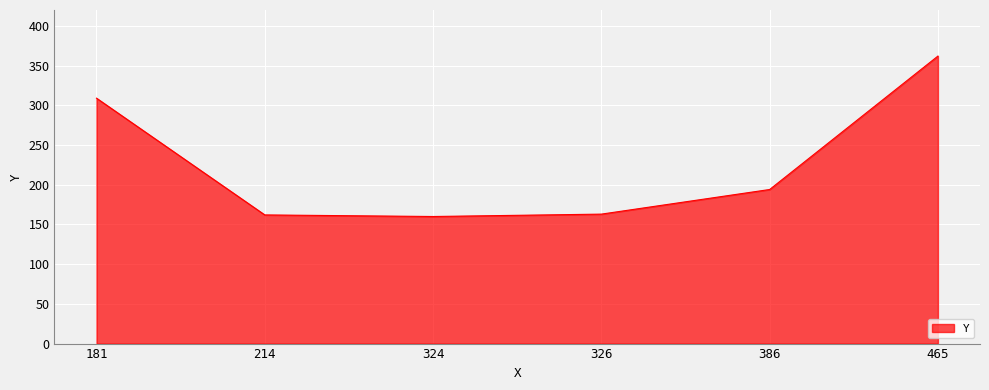

What is the average value?

225